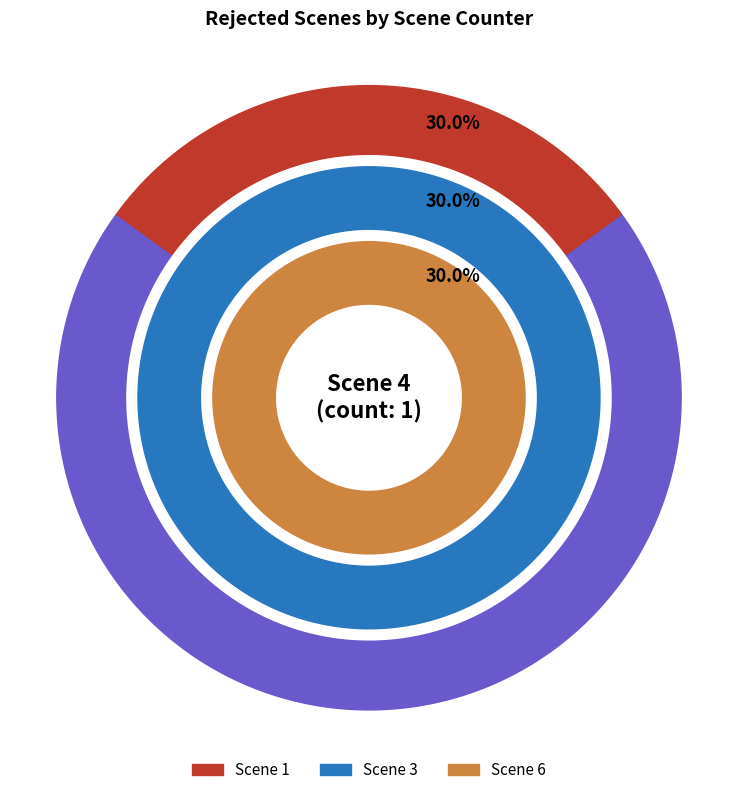

Does Scene 6 represent more than half of the total?

No